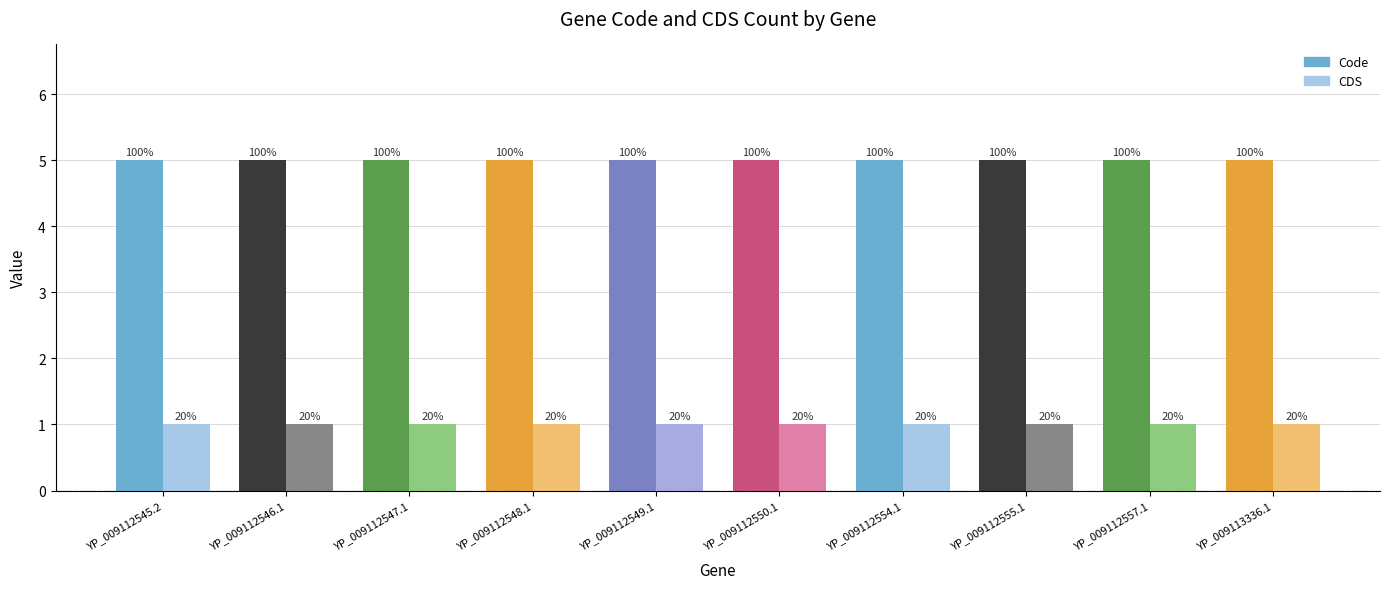

Are the bars grouped side by side (vs. stacked)?

Yes